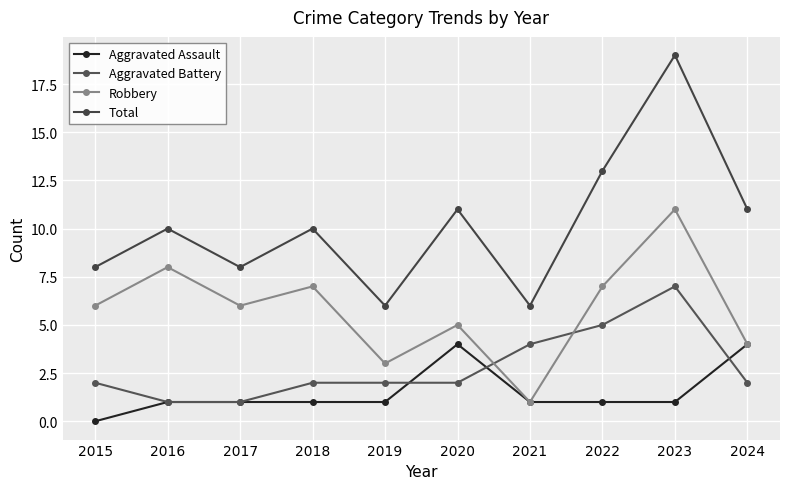

Which label corresponds to the largest value in the chart?

2023